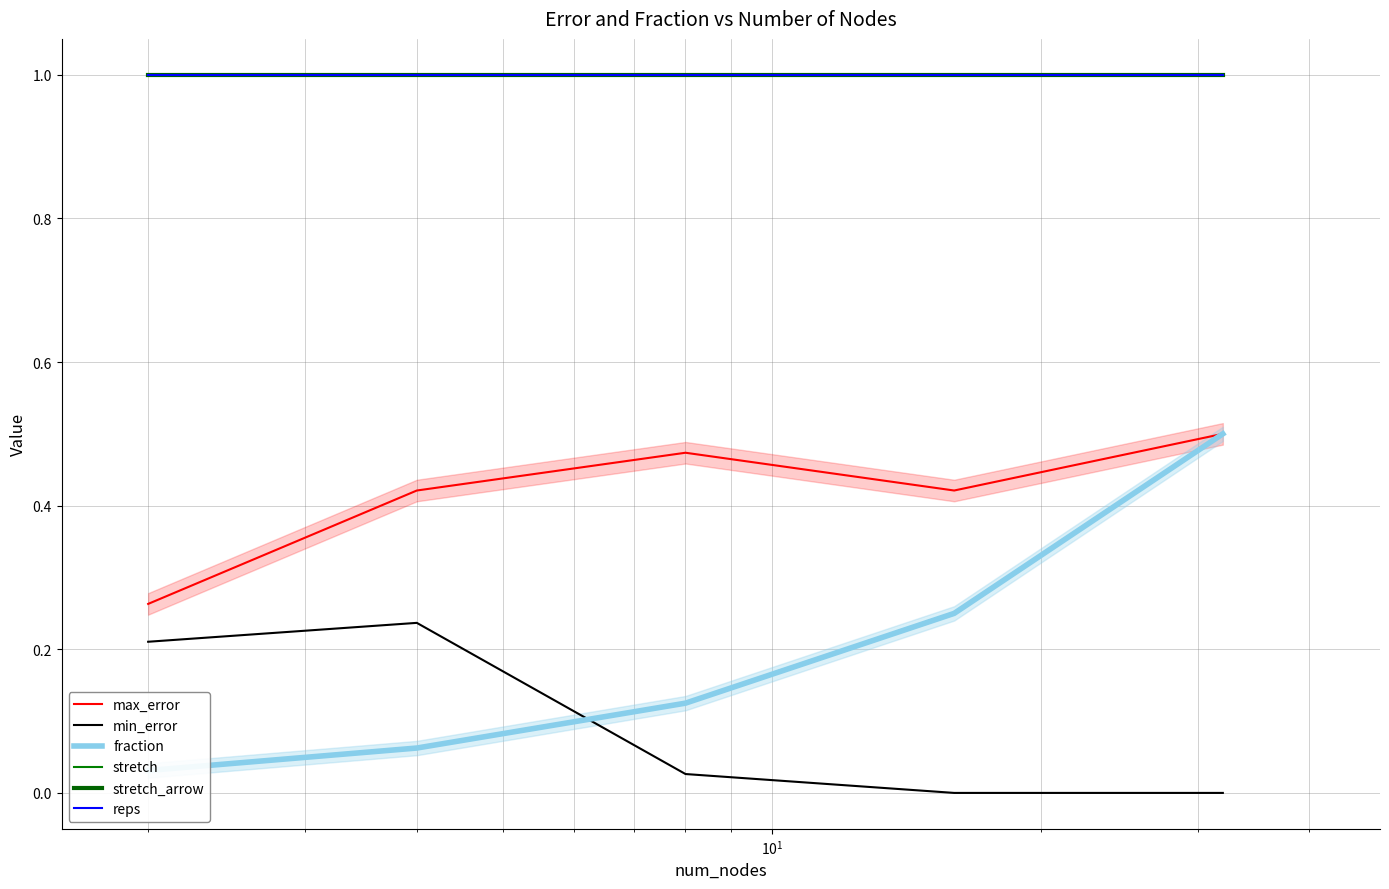

Does the chart have visible grid lines?

Yes